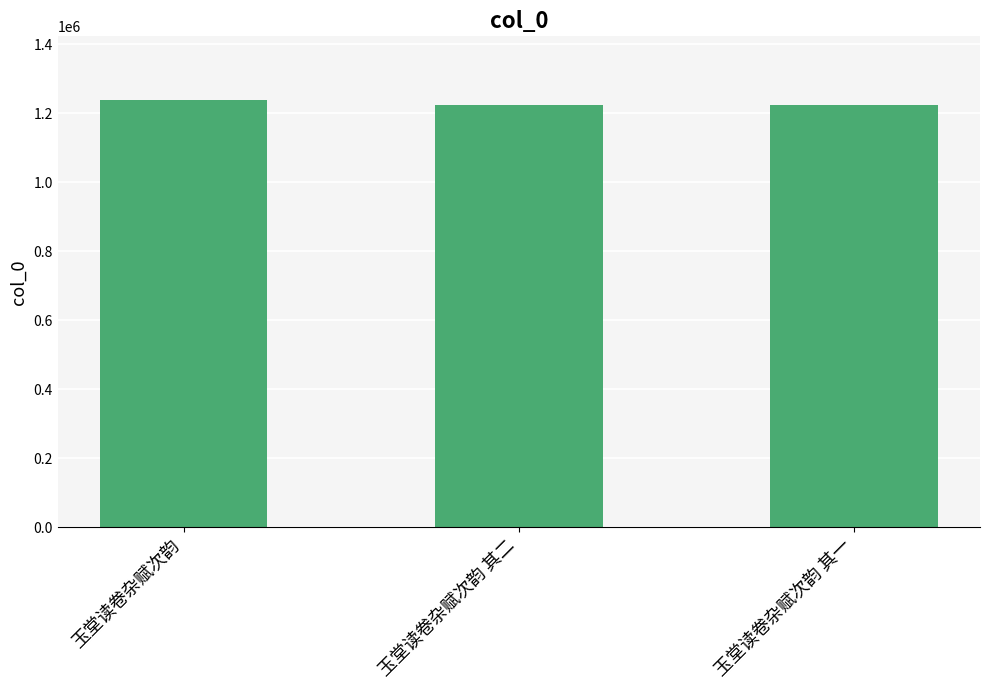

Which category has the highest value across all series?

玉堂读卷杂赋次韵